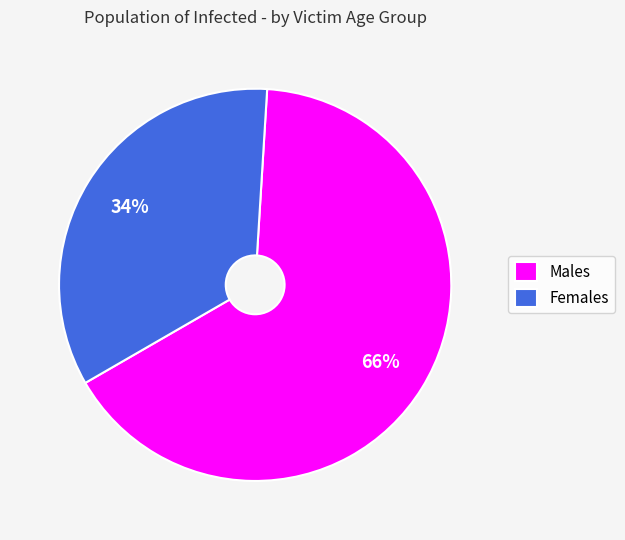

What is the ratio of the value at Males to the value at Females?

1.9